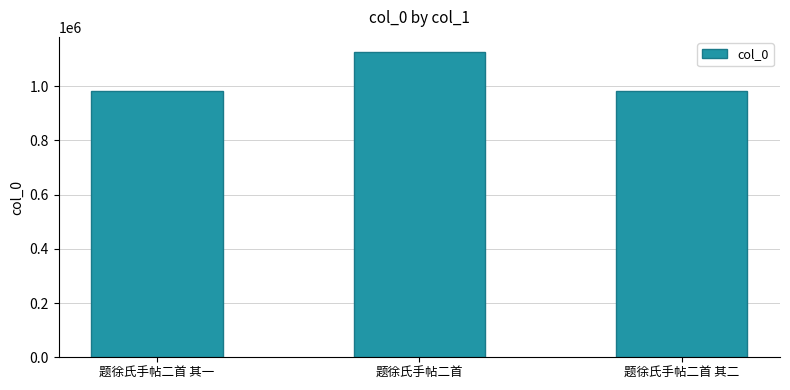

How many values are below 983653?

1